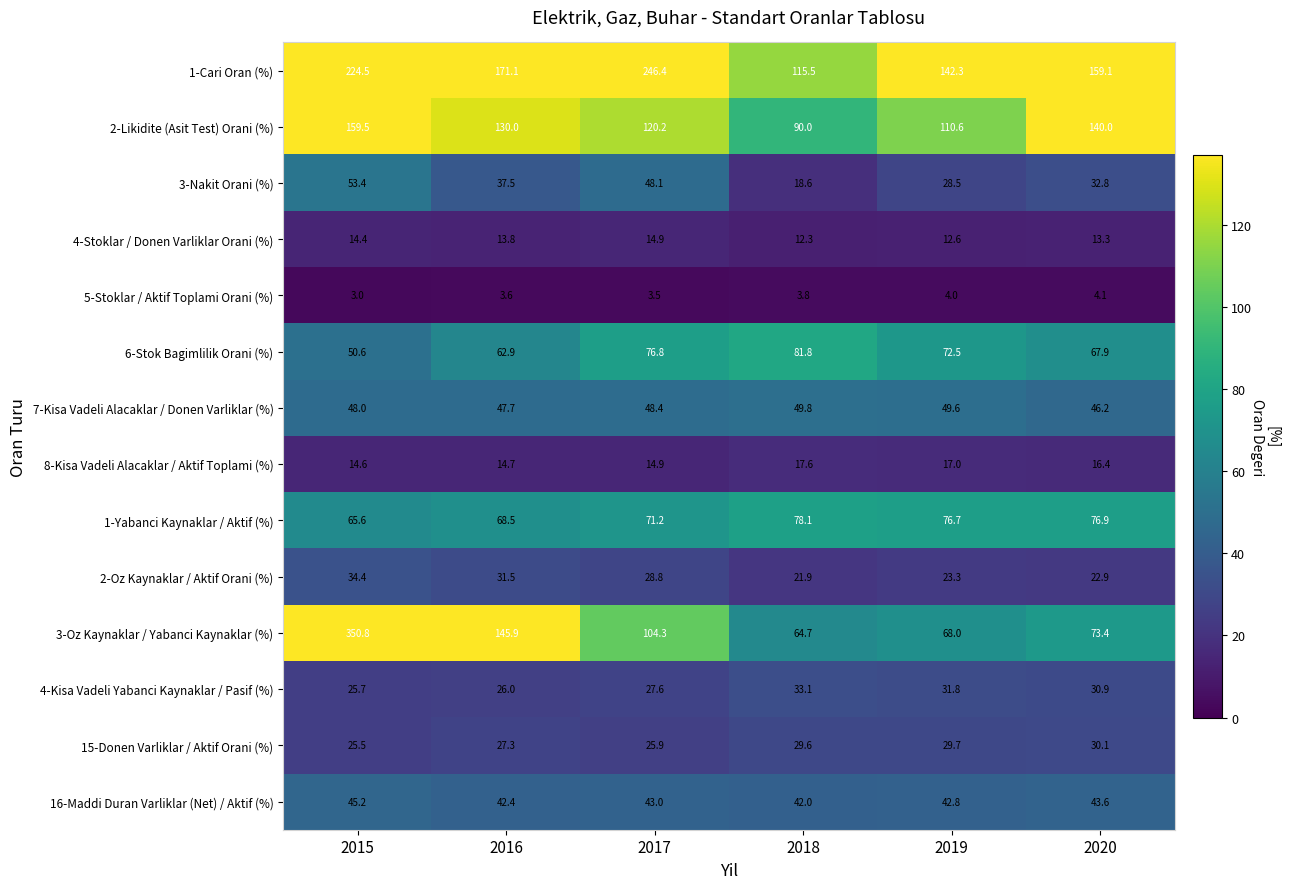

What is the total value across all series at 2017?

874.0